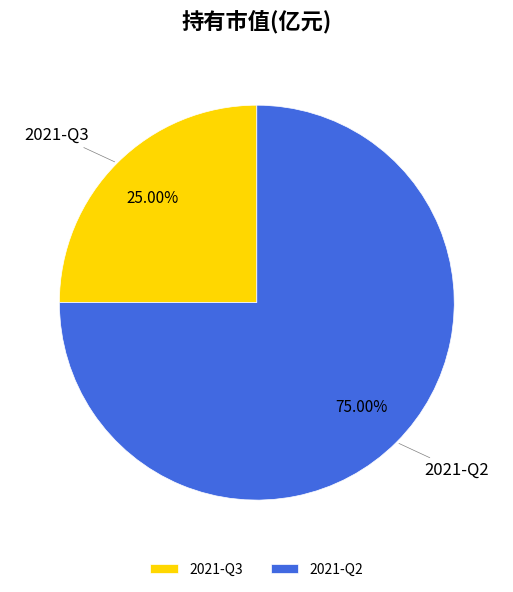

How many segments does this pie chart have?

2